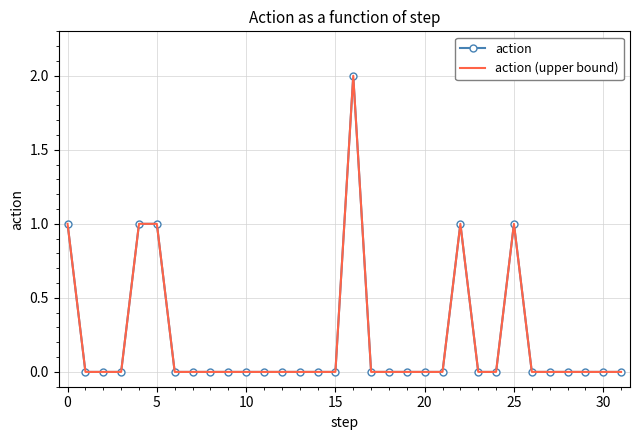

True or false: action and action (upper bound) cross at least once.

False